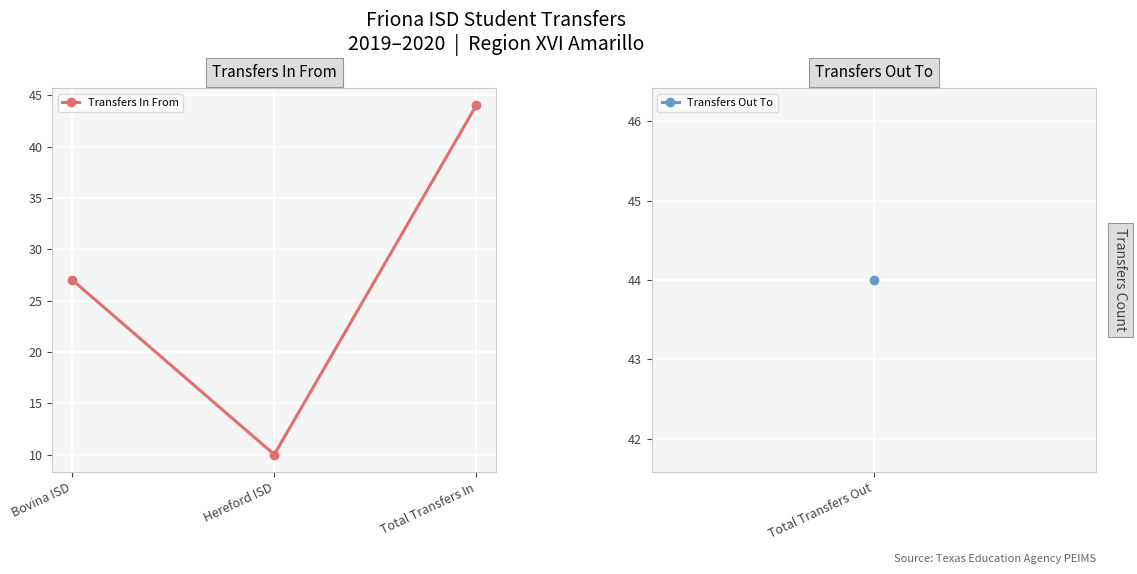

The value at Hereford ISD is 17. True or false?

False